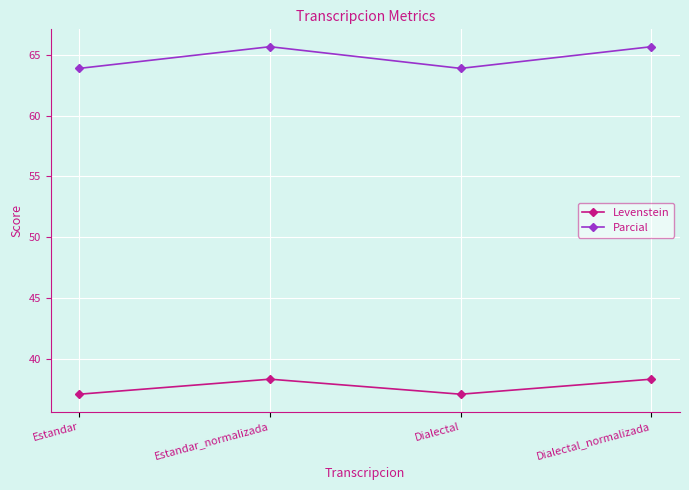

What is the spread (max minus min) of values at Dialectal_normalizada?

27.3